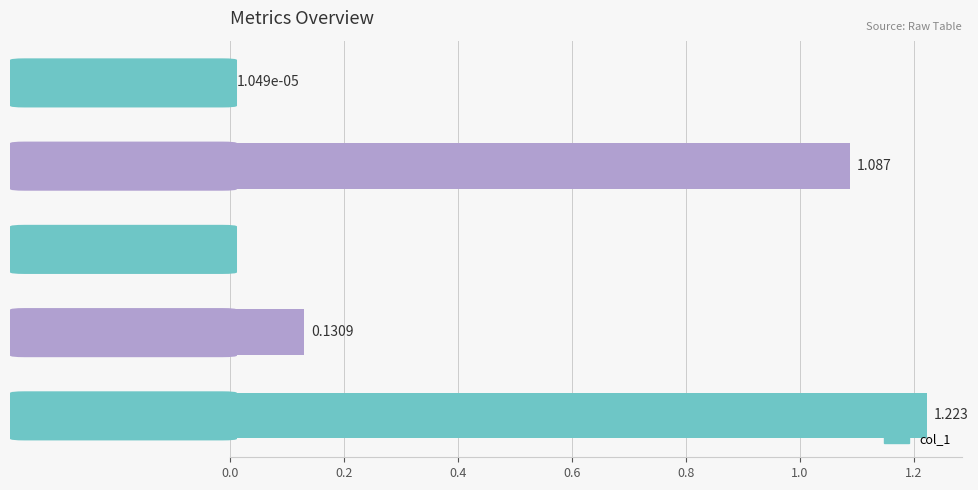

Between SMAPE and Inference Time, which is larger?

Inference Time